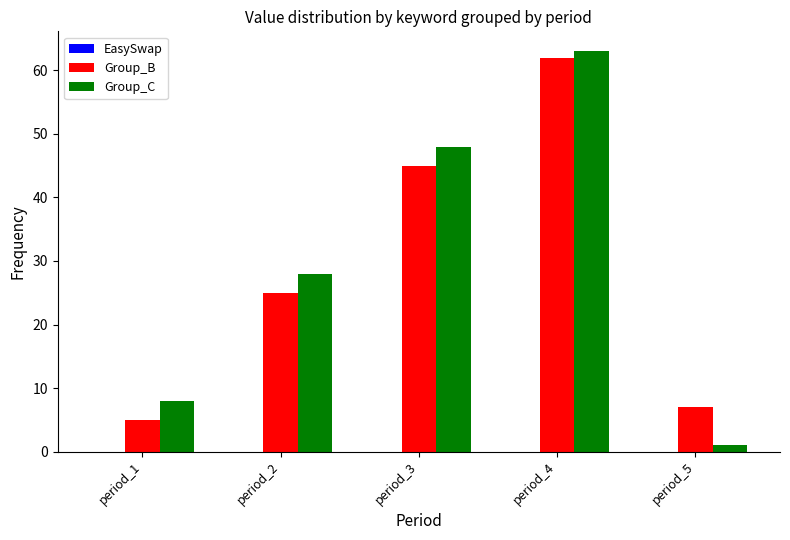

What is the sum of all Group_C values?

148